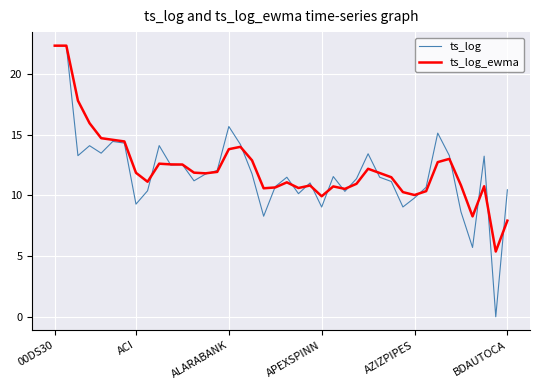

What is the maximum value for ts_log?

22.3